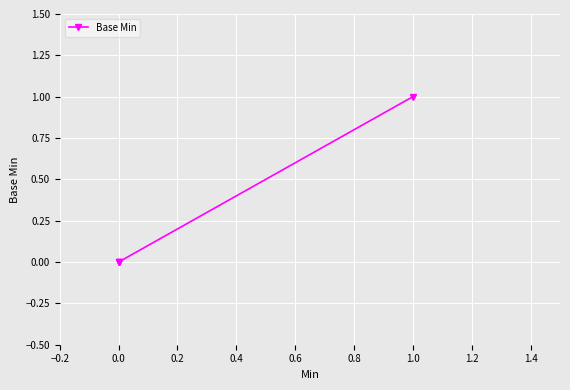

How many distinct data groups are displayed?

1